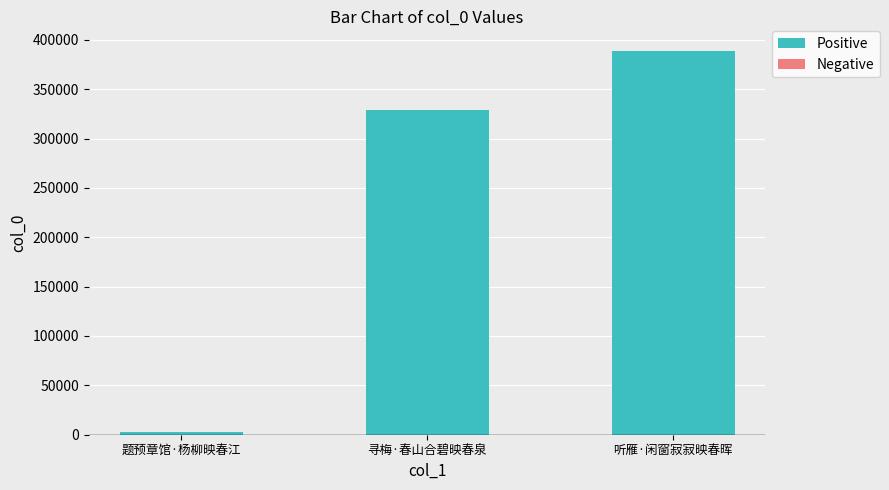

What is the difference between the maximum and minimum values?

386443